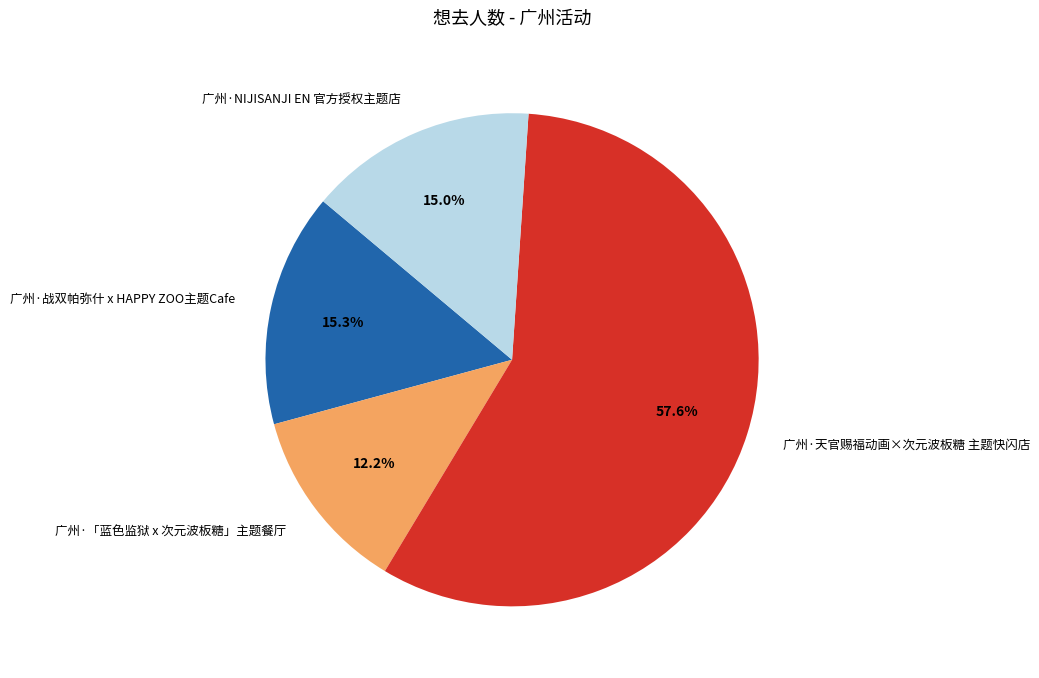

To the nearest percent, what is the difference between the 广州·「蓝色监狱 x 次元波板糖」主题餐厅 and 广州·战双帕弥什 x HAPPY ZOO主题Cafe slice percentages?

3%